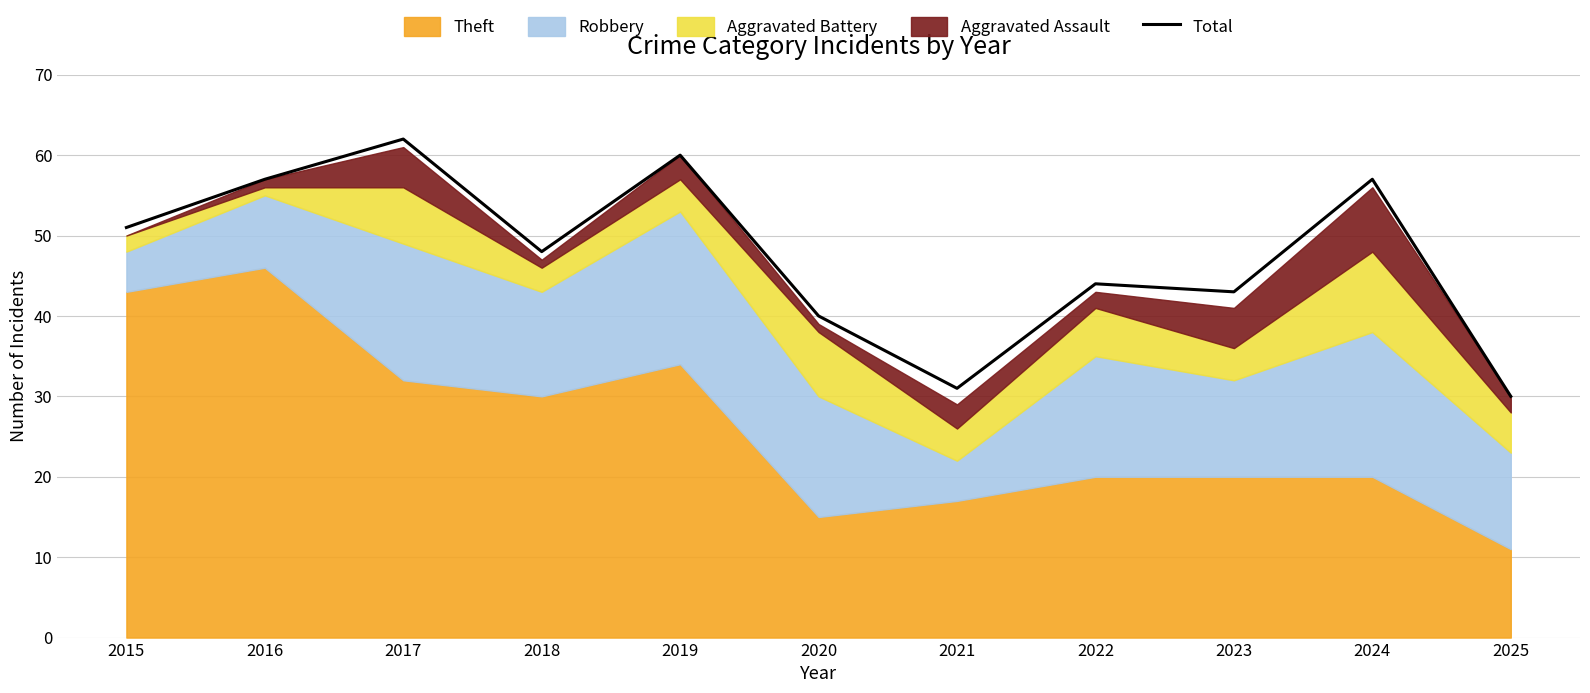

What is the value of the 11th point from the left?

30